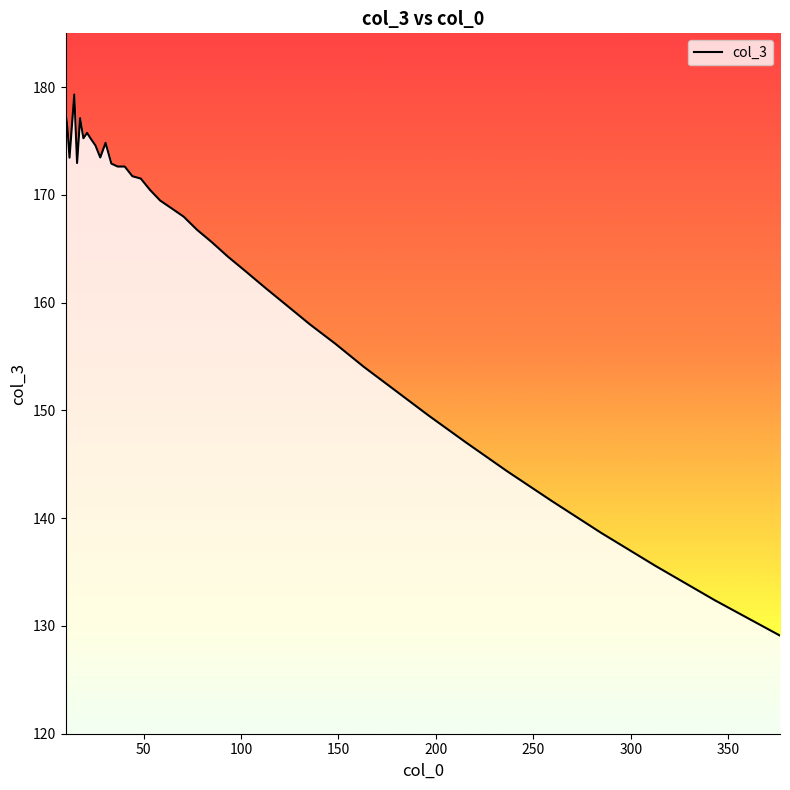

What is the greatest value displayed?

179.3